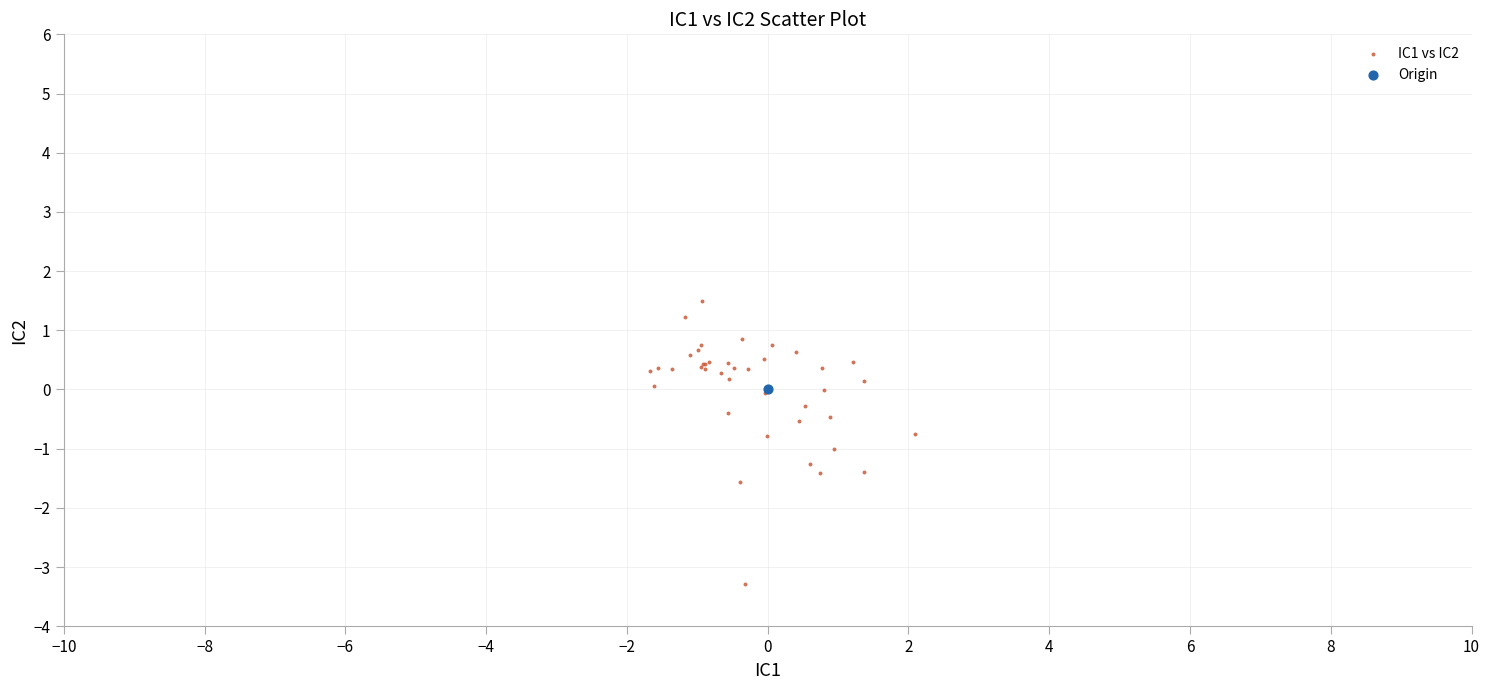

What are all the series names shown in the legend?

IC1 vs IC2, Origin